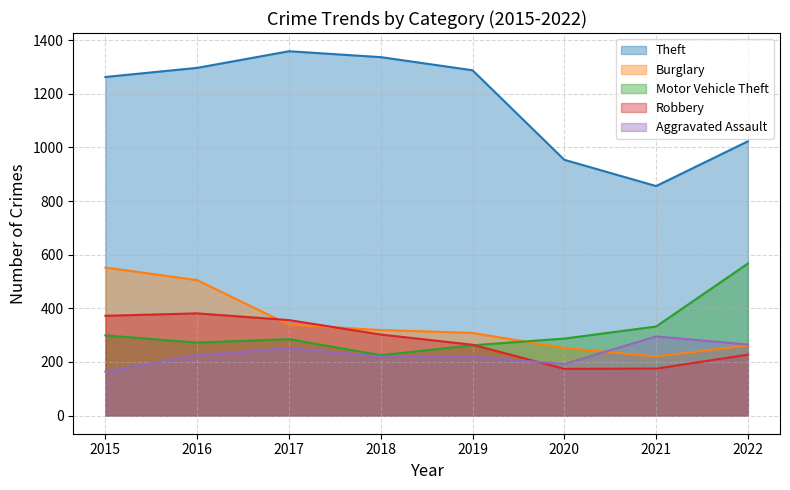

Count the number of categories in the chart.

8